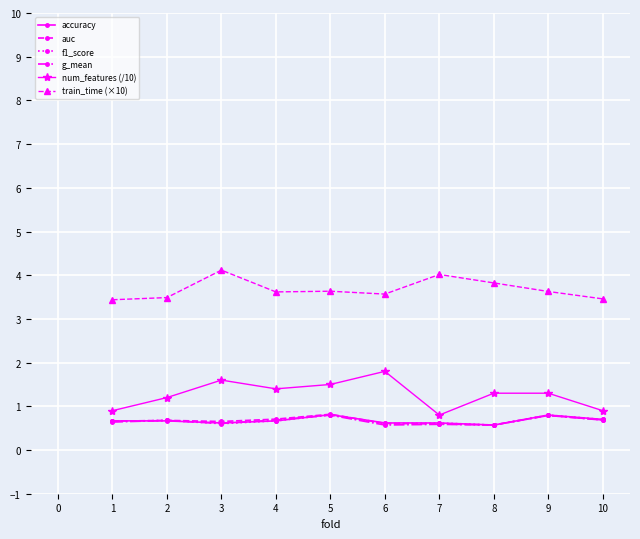

True or false: accuracy has more than 1 points higher than both neighbors.

True